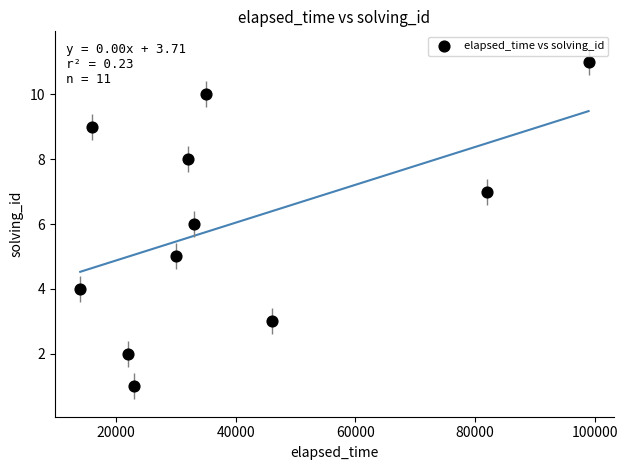

What is the average Y value?

6